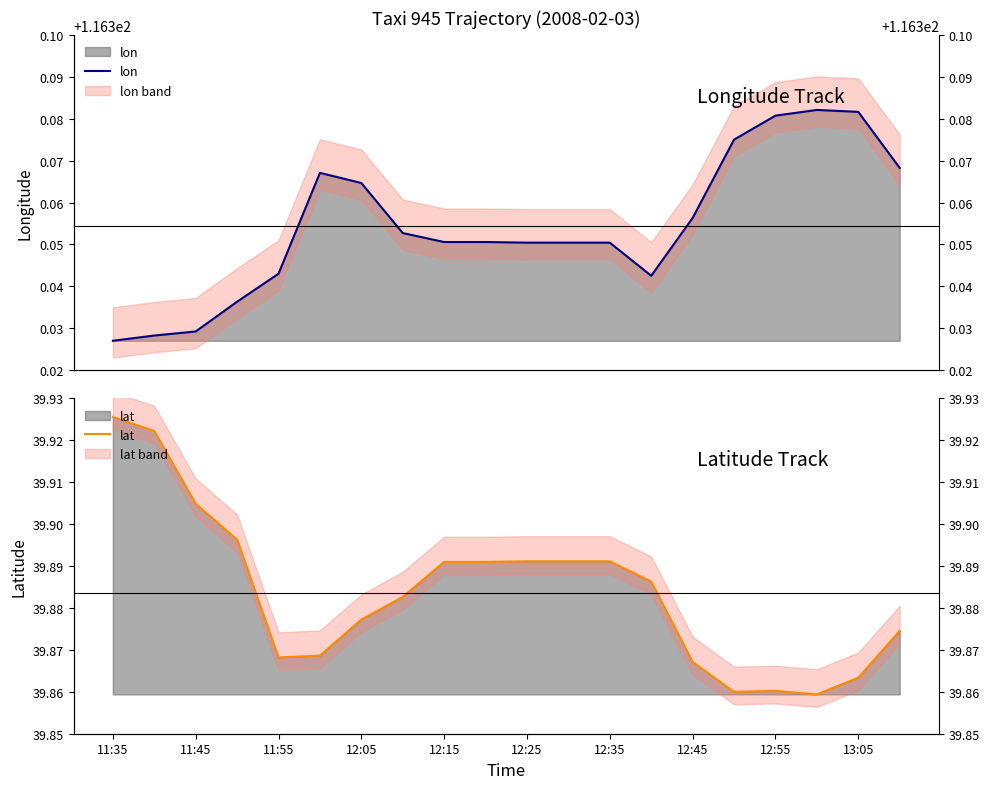

Which category has the highest value across all series?

17